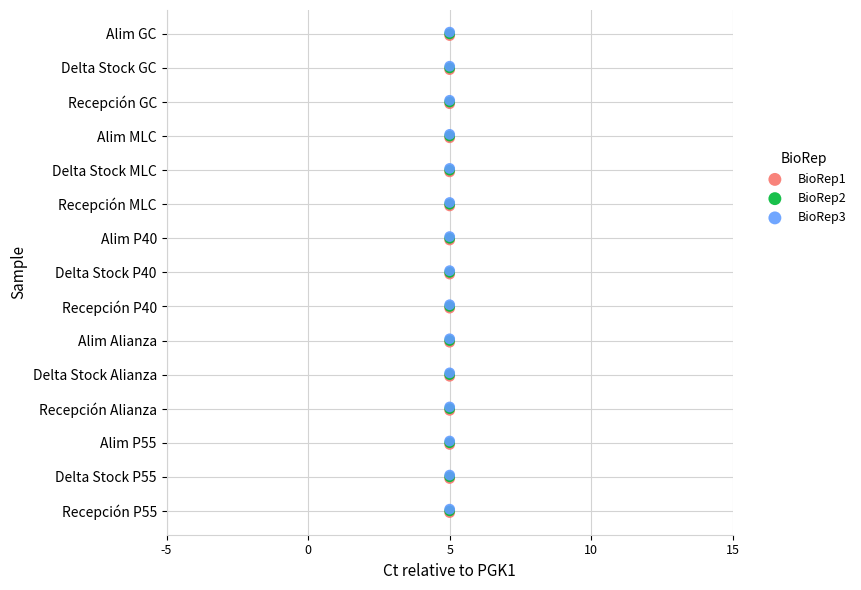

What are all the series names shown in the legend?

BioRep1, BioRep2, BioRep3